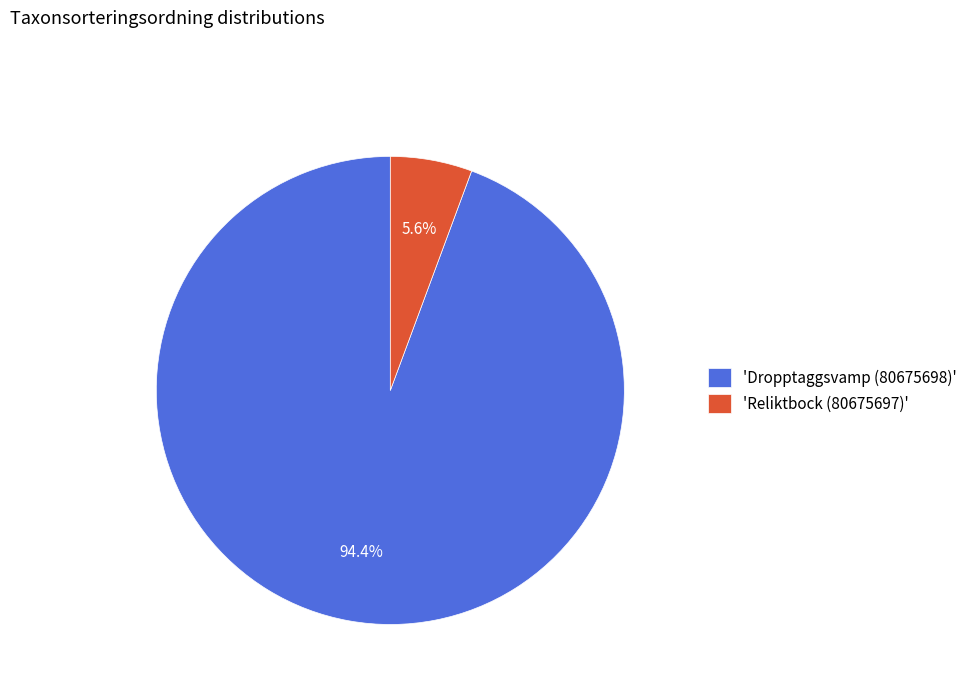

Rank the categories by value from lowest to highest.

'Reliktbock (80675697)', 'Dropptaggsvamp (80675698)'